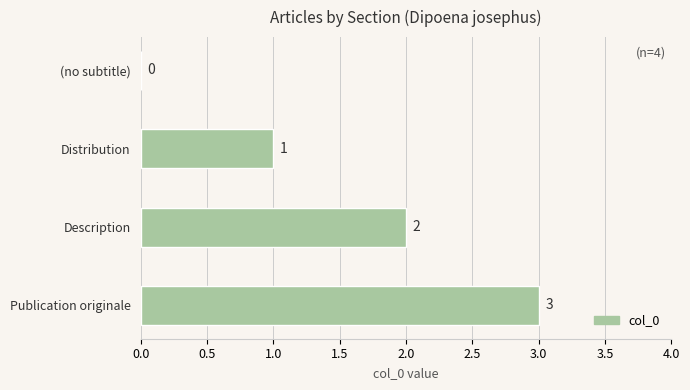

Which has a higher value, Distribution or Description?

Description